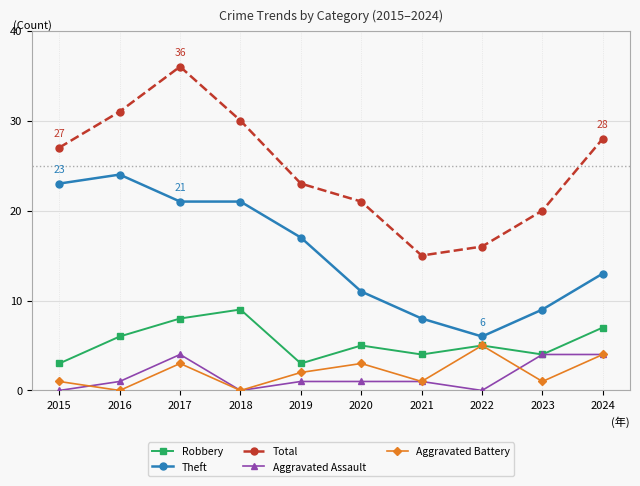

In Total, how many points are lower than both neighbors (excluding endpoints)?

1